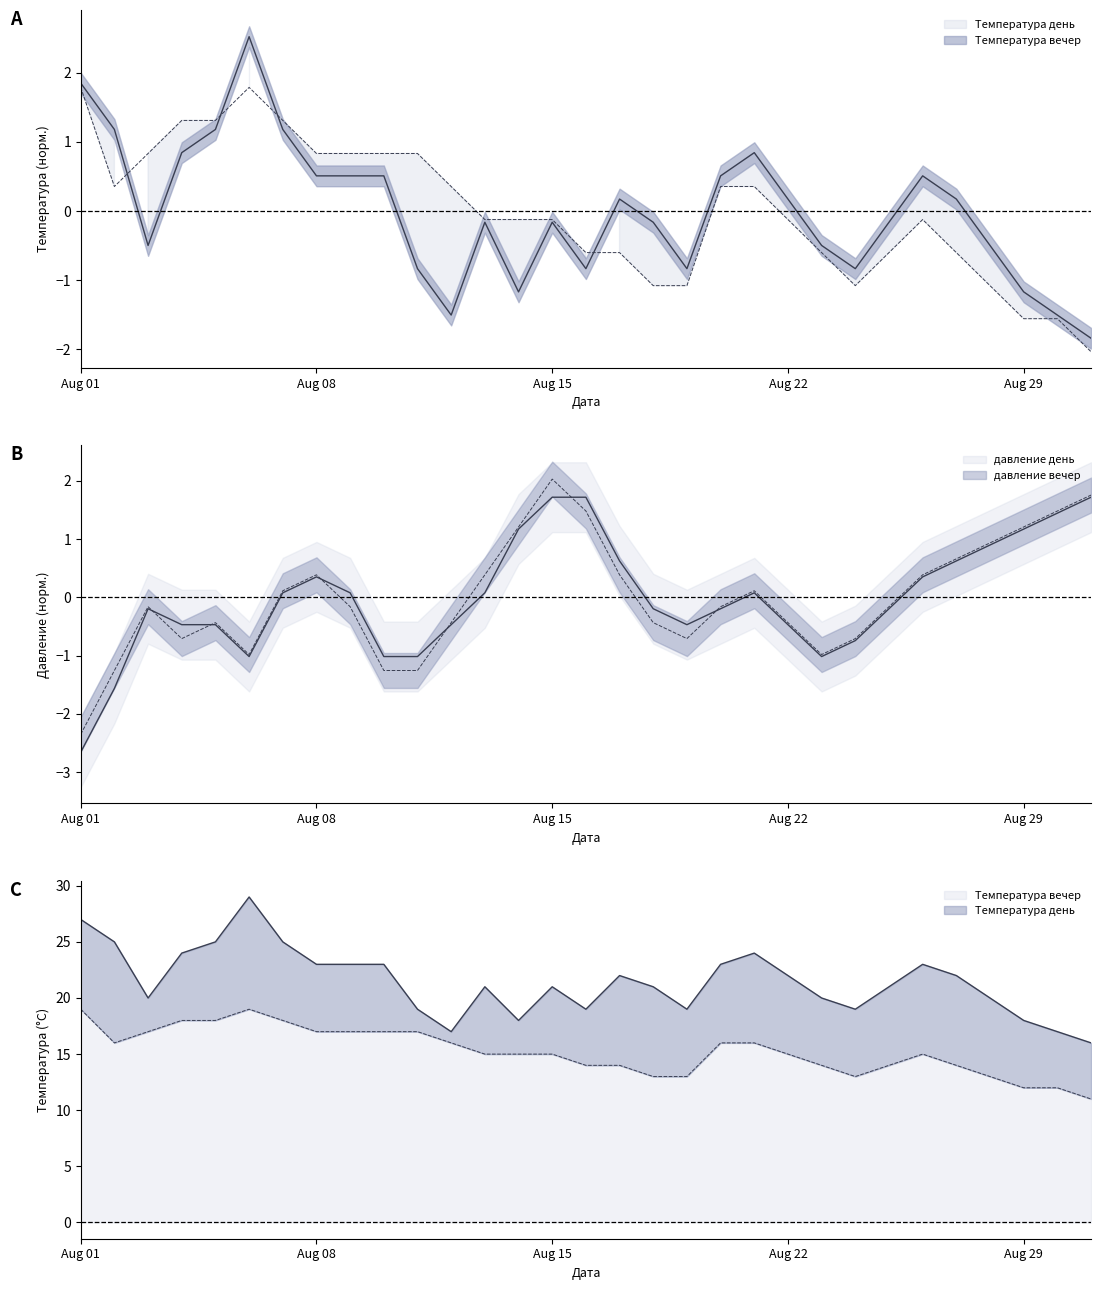

Which series has the largest total across all categories?

Температура день